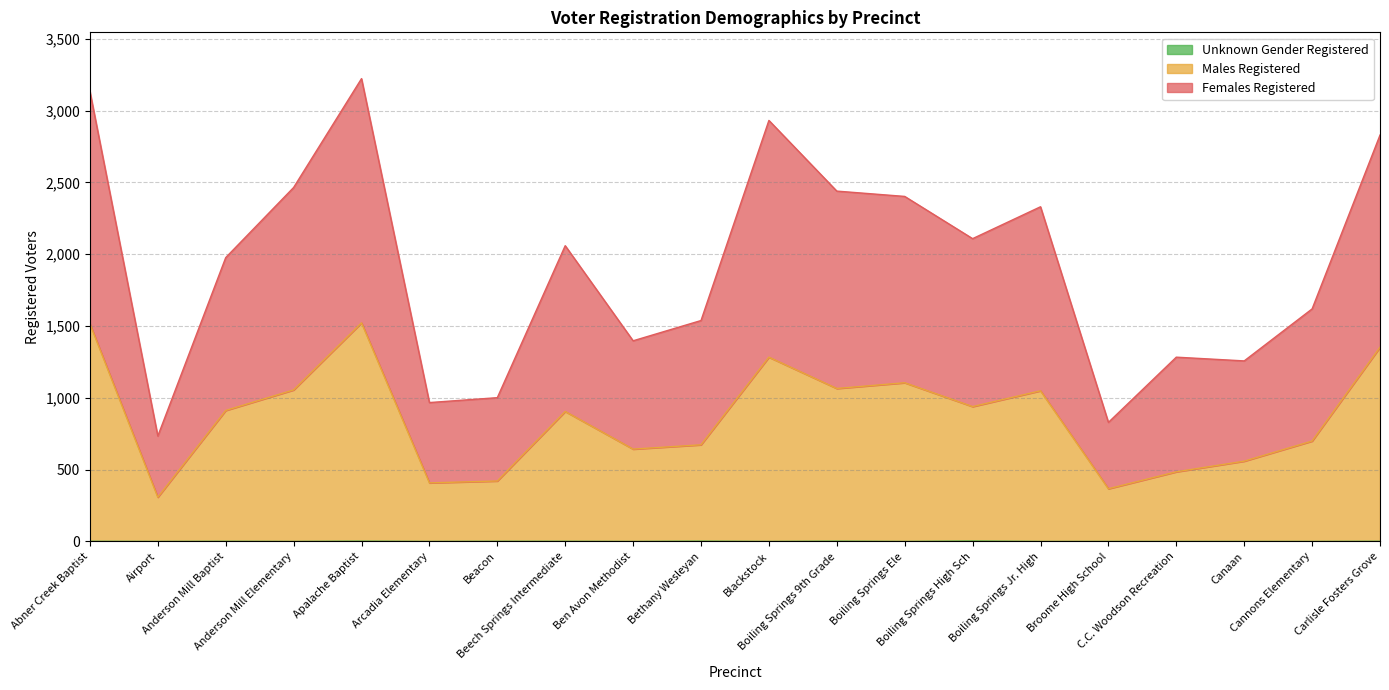

What is the label of the 3rd point from the right?

Canaan